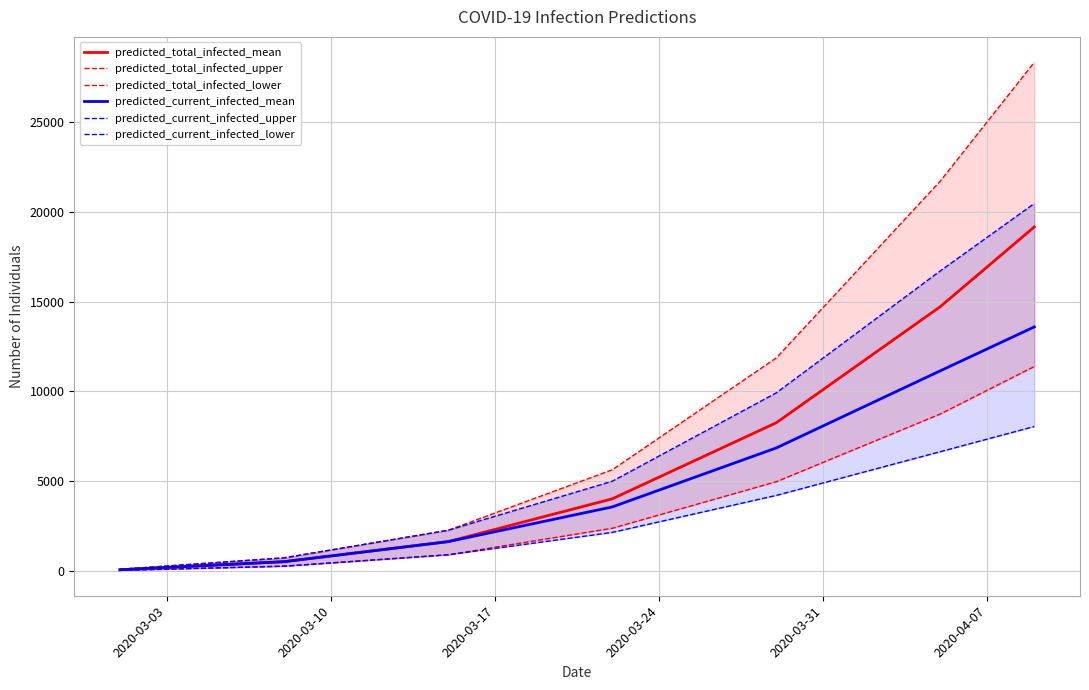

List the series in order of their peak value, highest first.

predicted_total_infected_upper_line, predicted_current_infected_upper_line, predicted_total_infected_mean, predicted_current_infected_mean, predicted_total_infected_lower_line, predicted_current_infected_lower_line